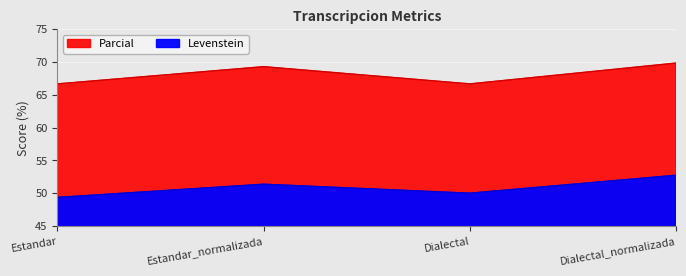

Reading left to right, extract all data points from this chart.

Levenstein: Estandar=49.4	Estandar_normalizada=51.4	Dialectal=50.0	Dialectal_normalizada=52.7
Parcial: Estandar=66.7	Estandar_normalizada=69.3	Dialectal=66.7	Dialectal_normalizada=69.8